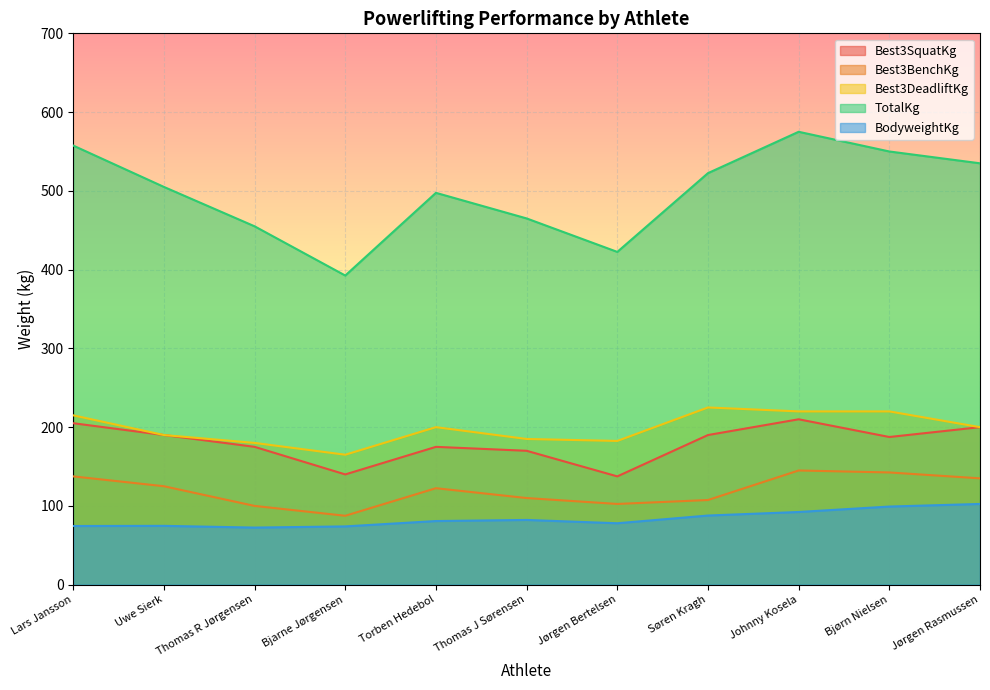

The value of Best3DeadliftKg at Torben Hedebol is 122.2. True or false?

False